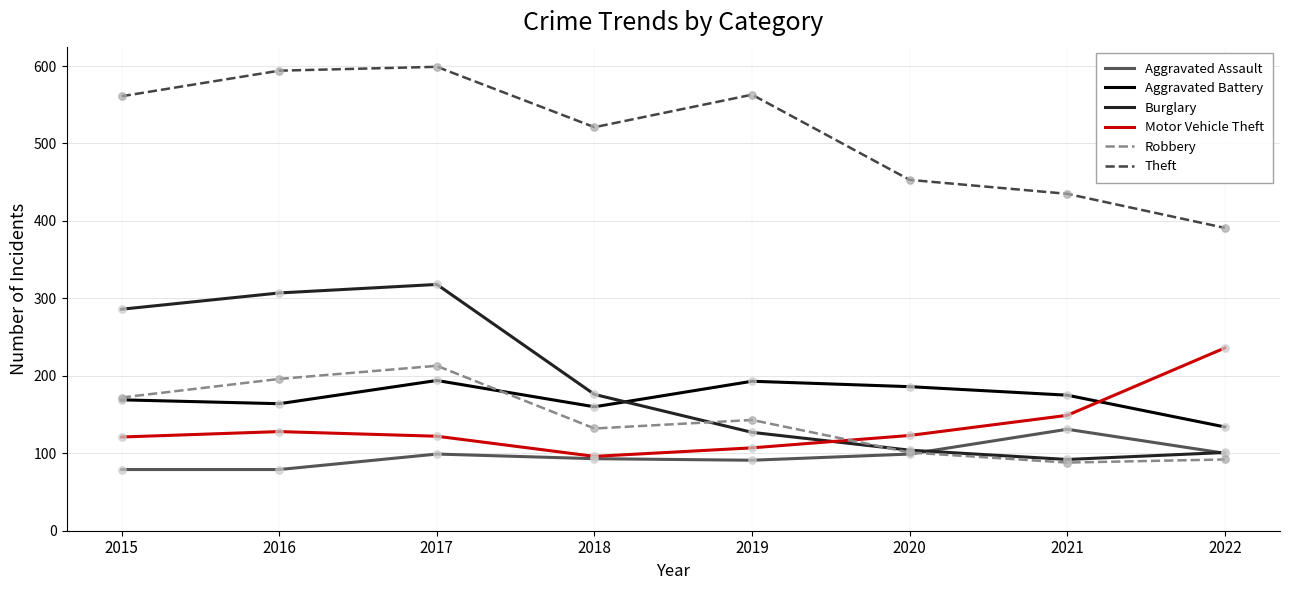

What is the total value across all series at 2022?

1054